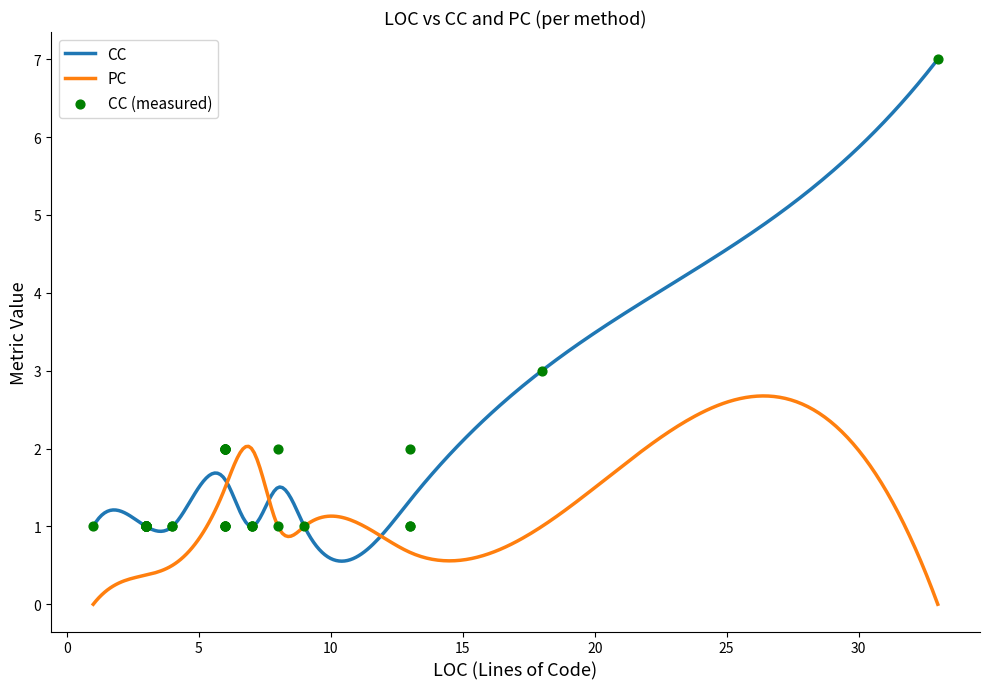

Which series has the widest spread of Y values?

CC